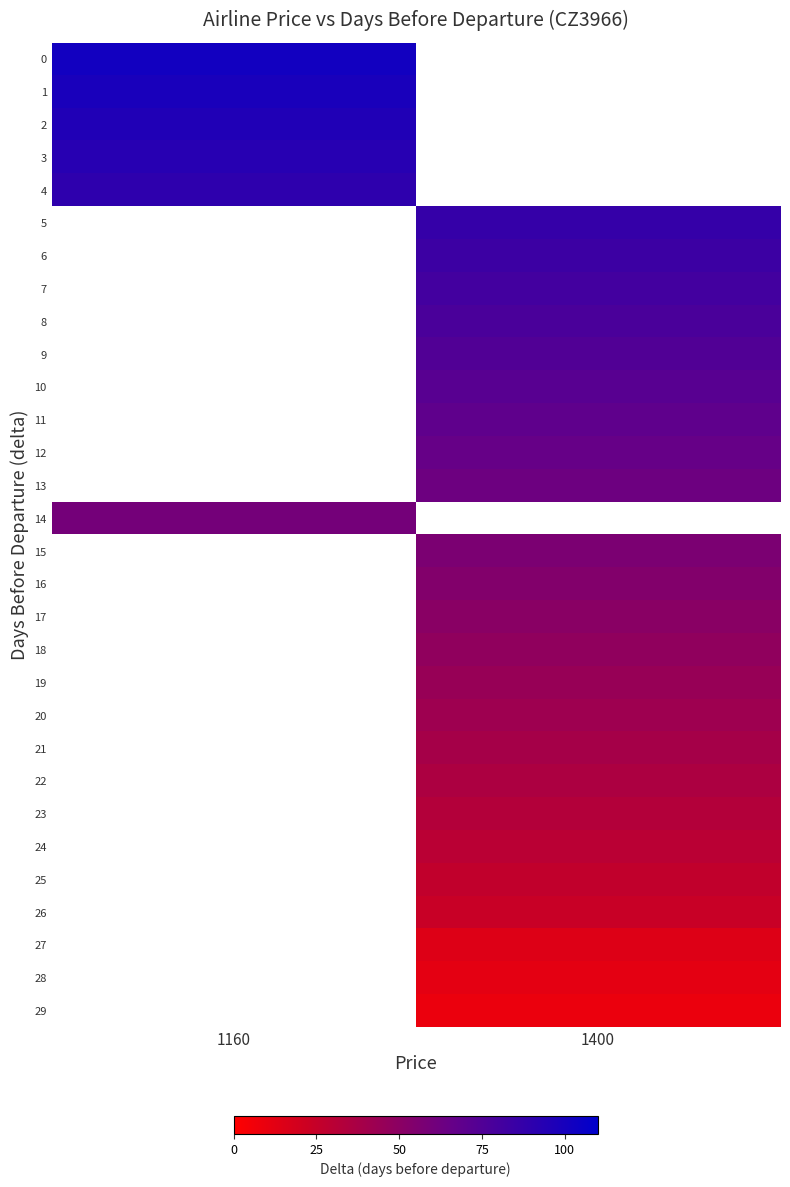

At how many categories does at least one series exceed 9?

2